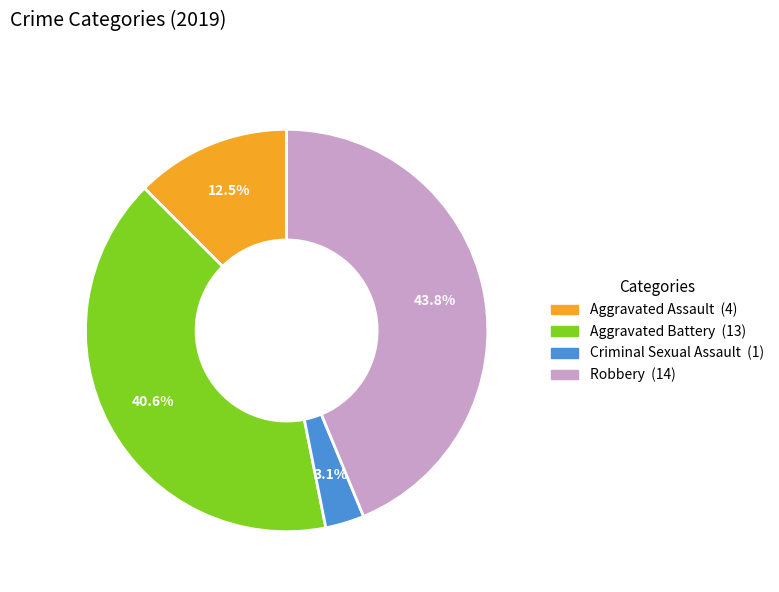

To the nearest percent, what is the average slice percentage?

25%